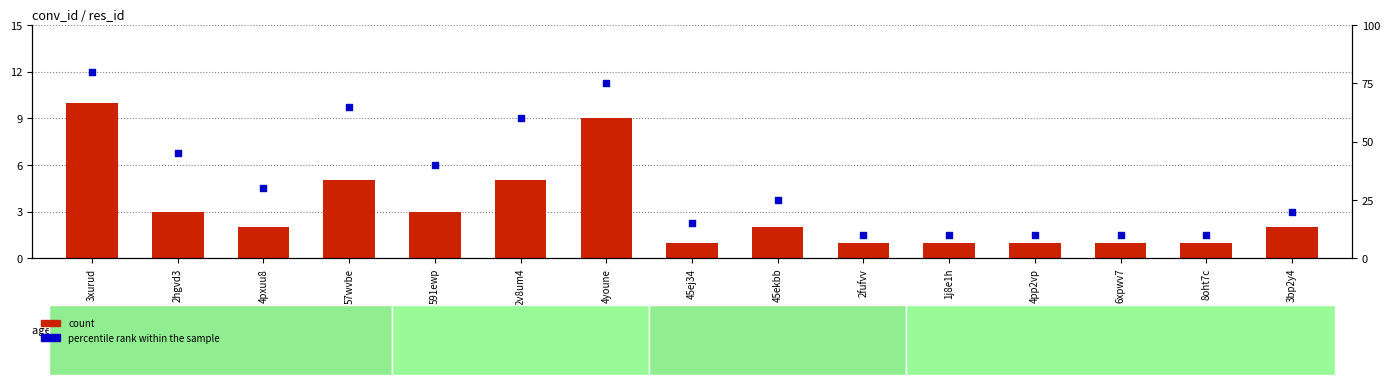

At how many categories does at least one series exceed 42?

5